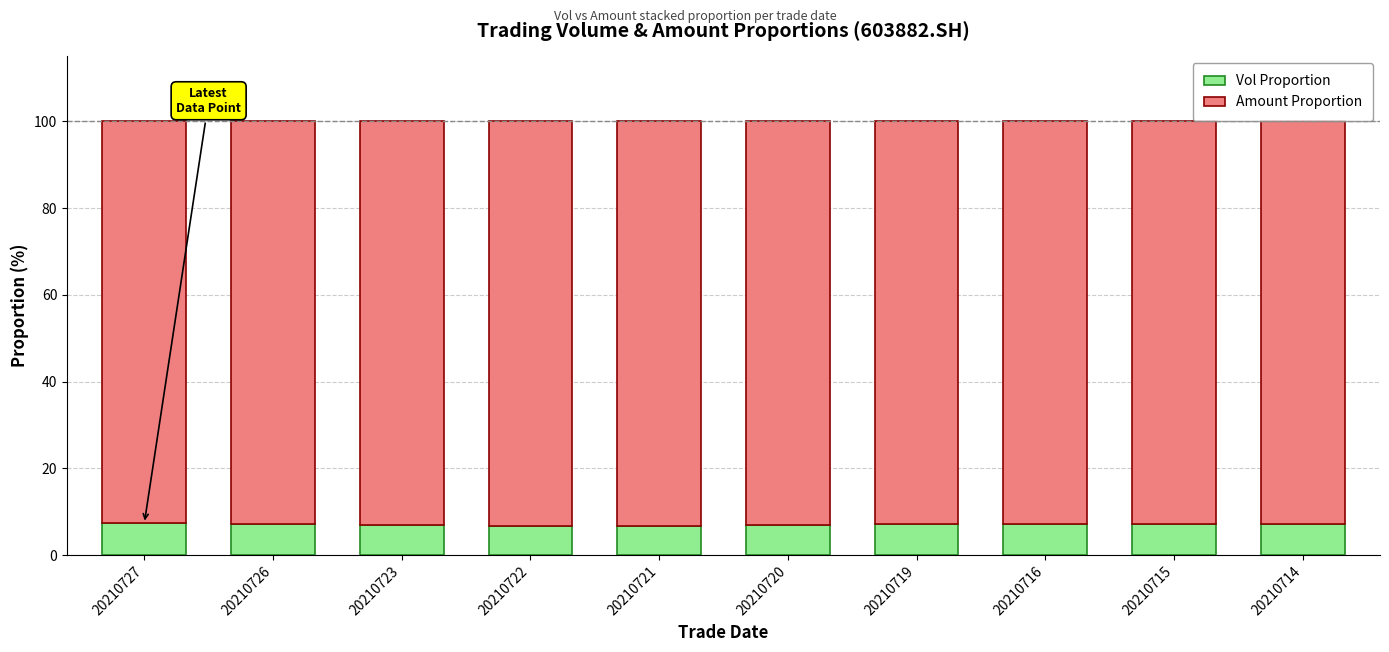

What is the sum of the Vol Proportion values at 20210714 and 20210726?

14.3